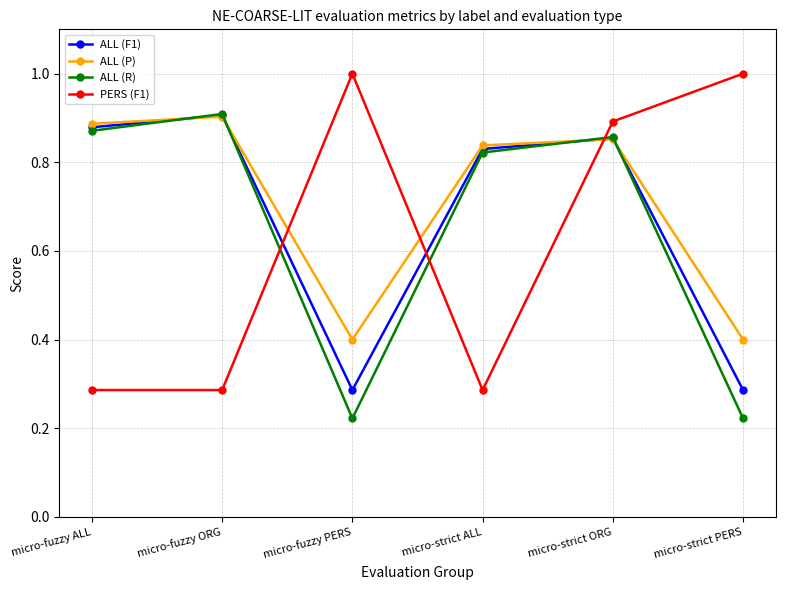

Is it true that ALL (P) equals 0.1 at micro-strict PERS?

False